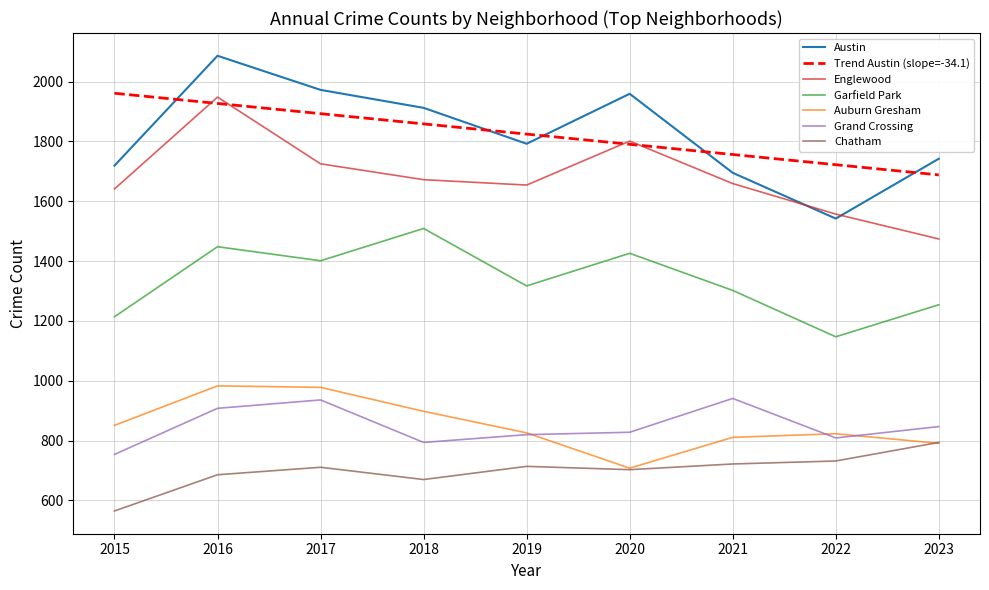

What is the sum of the Auburn Gresham values at 2018 and 2020?

1606.0